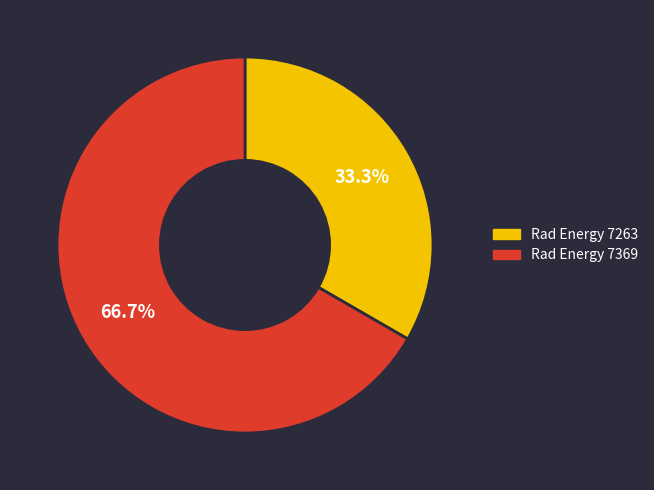

Count the number of slices in the pie.

2